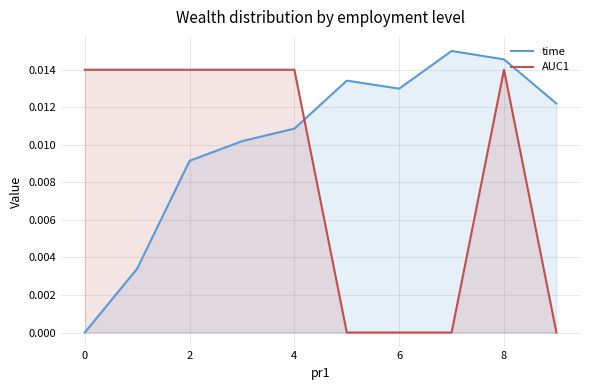

List the series in order of their peak value, lowest first.

AUC1, time